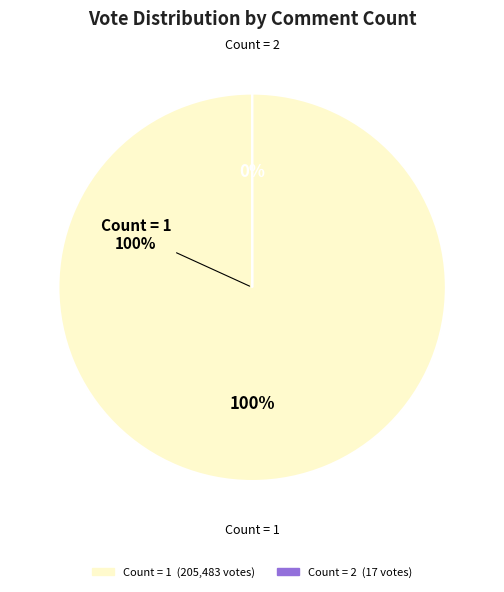

Which slice represents more than half of the pie?

Count=1